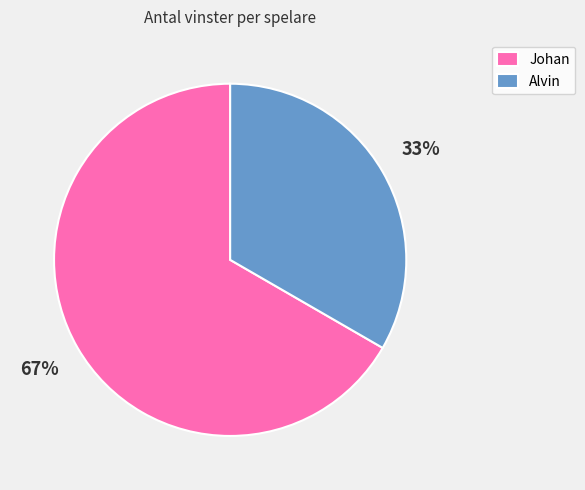

To the nearest percent, what is the combined percentage of Alvin and Johan?

100%